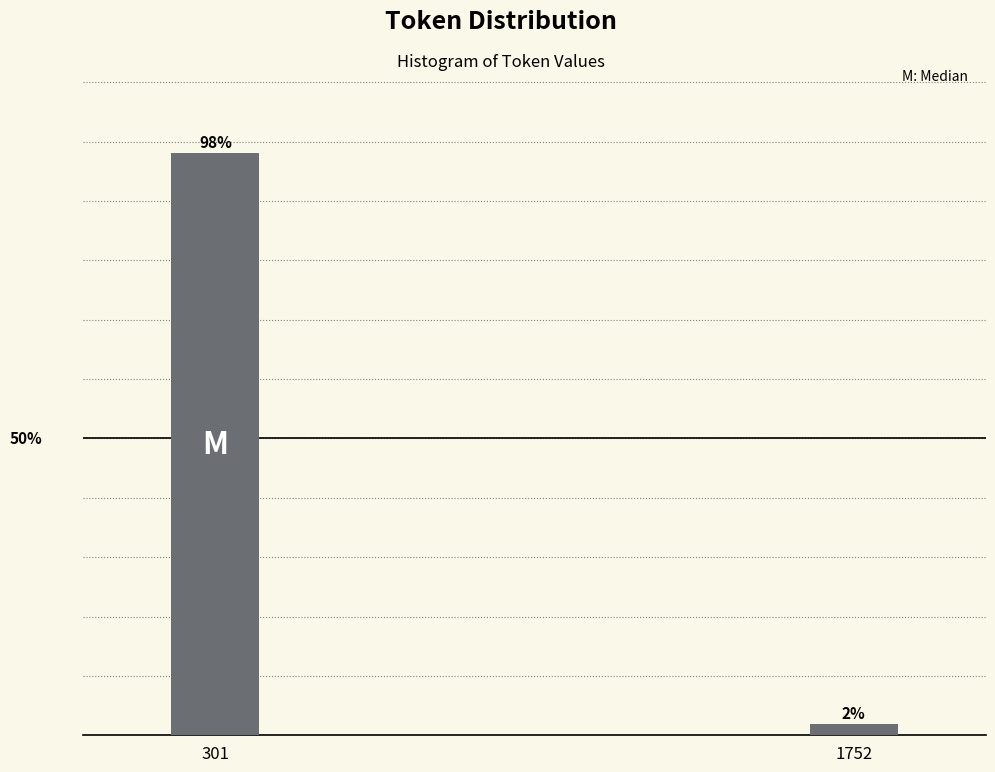

Rank the categories by value from highest to lowest.

301, 1752